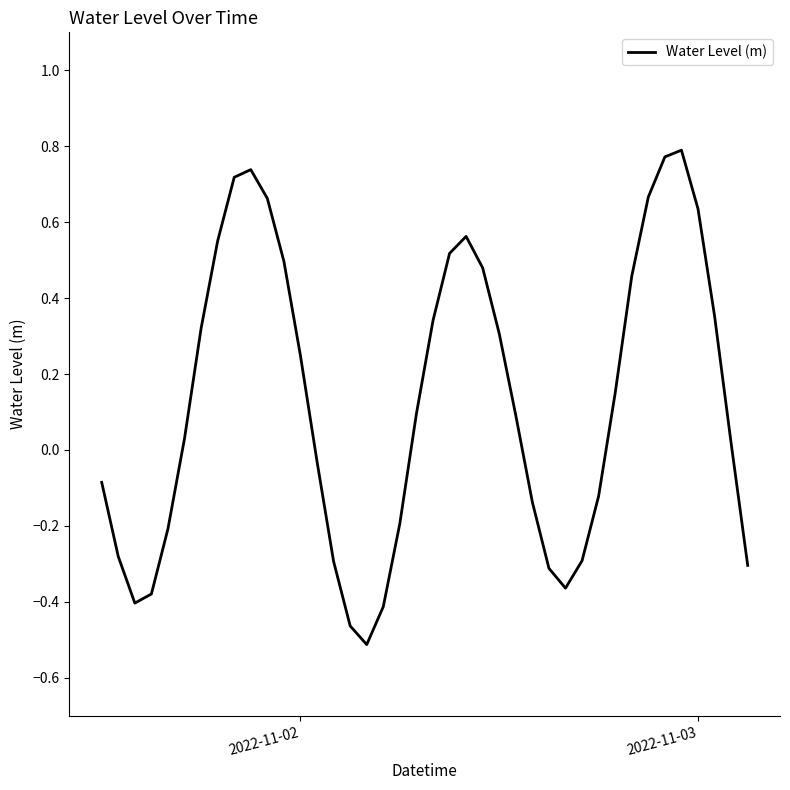

How many interior local valleys (lower than both neighbors) does the data have?

3